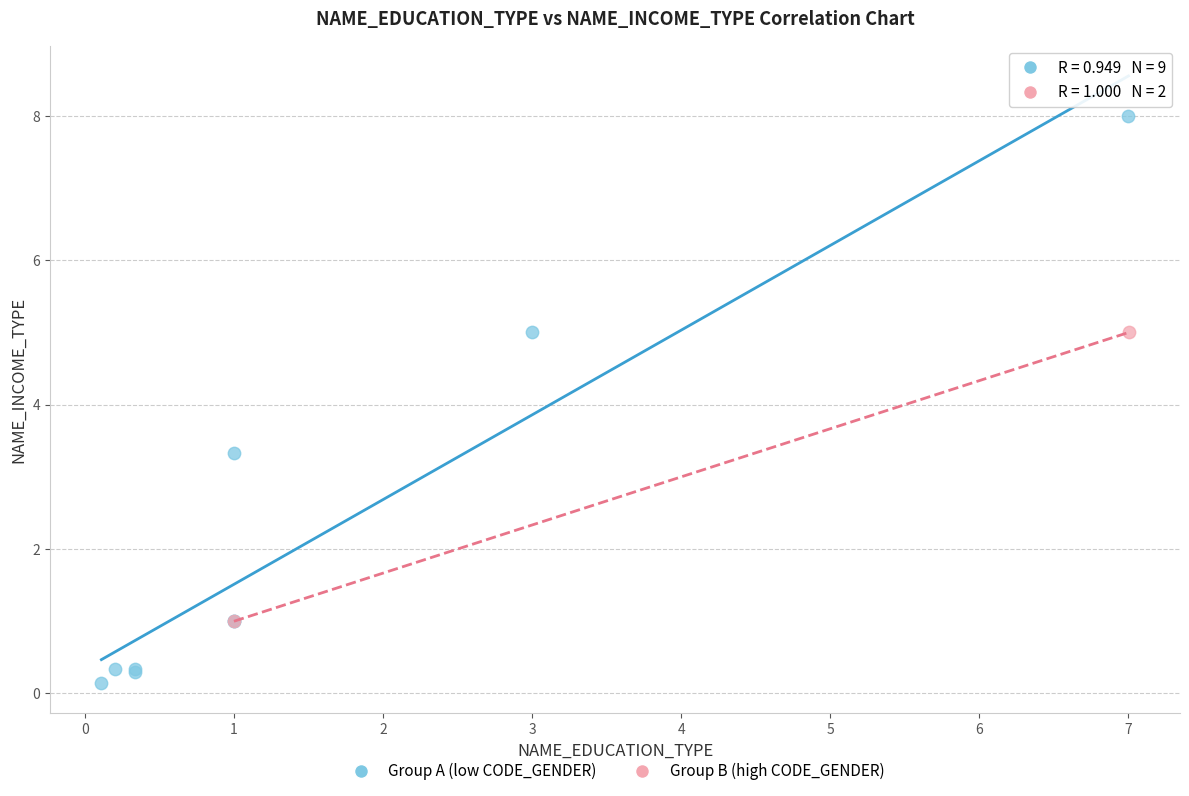

Which series reaches the maximum Y coordinate?

Group A (low CODE_GENDER)